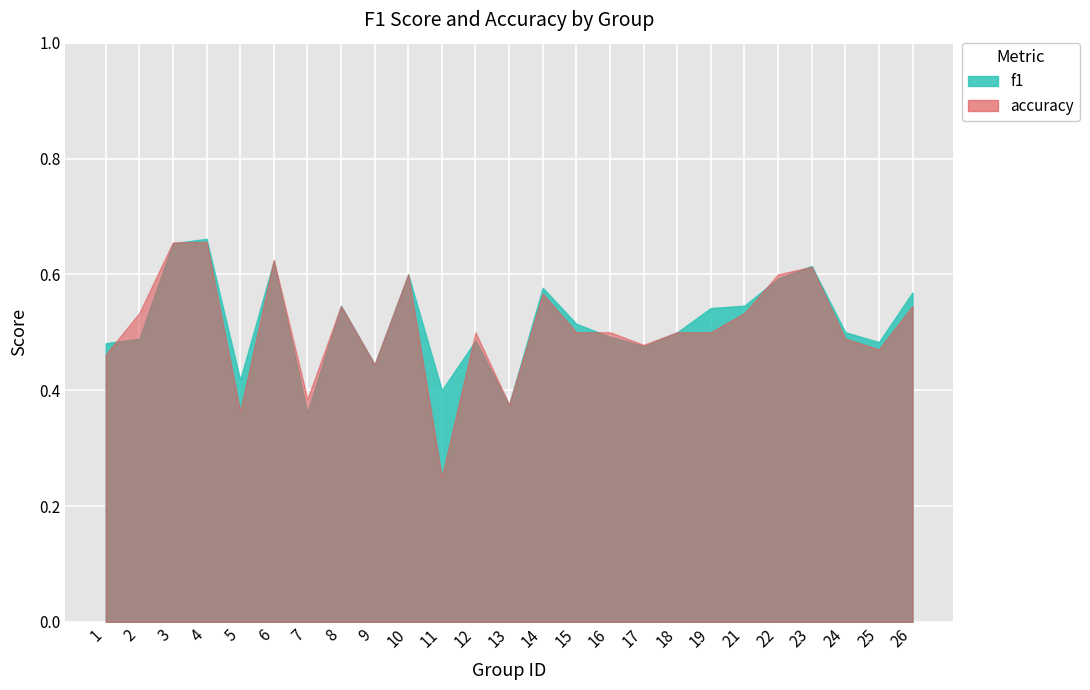

What is the sum of all f1 values?

12.9